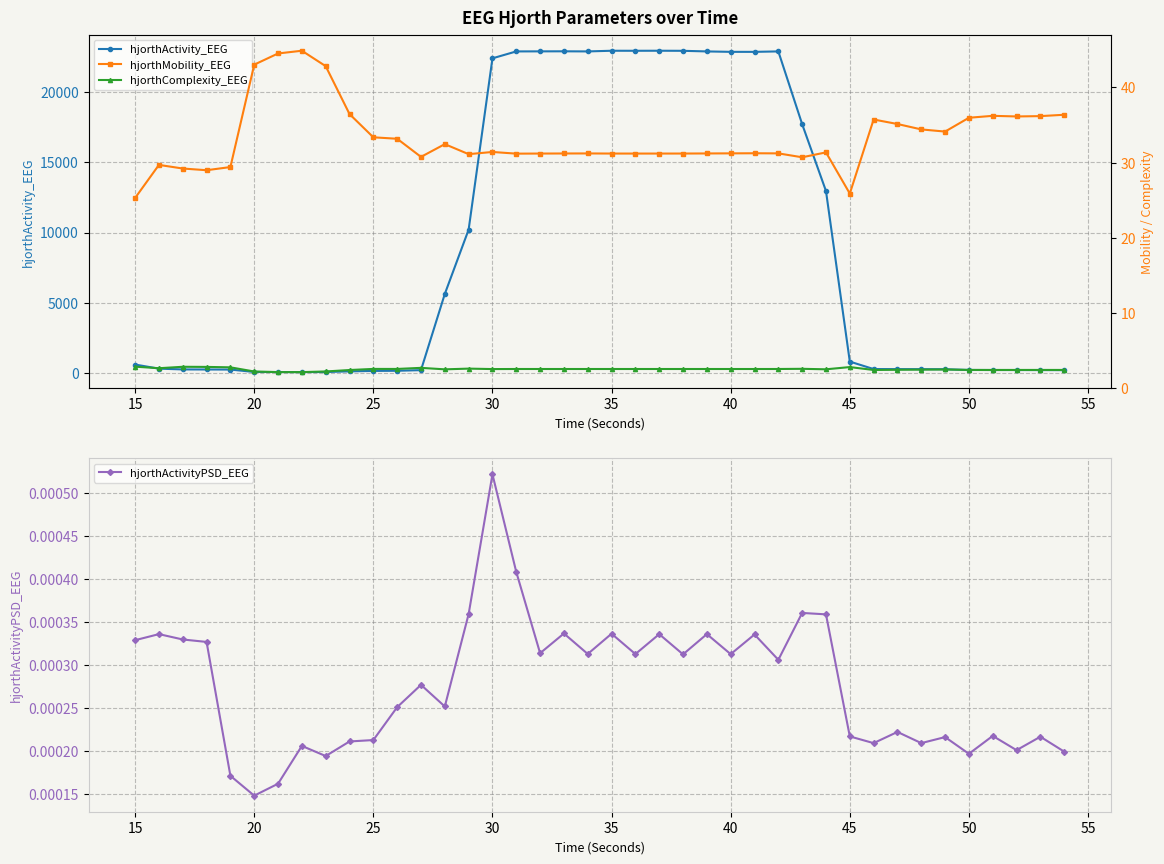

Reading left to right, extract all data points from this chart.

hjorthActivity_EEG: 602.3	311.0	255.1	251.2	245.9	74.5	70.3	65.3	71.5	118.2	149.1	159.5	204.9	5629.5	10205.3	22399.9	22890.9	22895.3	22899.2	22890.8	22939.0	22936.6	22939.9	22934.3	22890.7	22860.6	22859.8	22892.1	17713.5	12955.7	813.1	281.8	277.2	272.8	270.0	216.2	213.6	211.3	208.2	203.8
hjorthActivityPSD_EEG: 0.0	0.0	0.0	0.0	0.0	0.0	0.0	0.0	0.0	0.0	0.0	0.0	0.0	0.0	0.0	0.0	0.0	0.0	0.0	0.0	0.0	0.0	0.0	0.0	0.0	0.0	0.0	0.0	0.0	0.0	0.0	0.0	0.0	0.0	0.0	0.0	0.0	0.0	0.0	0.0
hjorthMobility_EEG: 25.3	29.7	29.2	29.0	29.4	43.0	44.5	44.9	42.8	36.5	33.4	33.2	30.8	32.5	31.1	31.4	31.2	31.2	31.2	31.2	31.2	31.2	31.2	31.2	31.2	31.2	31.2	31.2	30.7	31.4	25.9	35.7	35.1	34.4	34.1	36.0	36.2	36.1	36.2	36.4
hjorthComplexity_EEG: 2.8	2.6	2.8	2.8	2.7	2.2	2.1	2.1	2.2	2.4	2.5	2.5	2.7	2.5	2.6	2.5	2.5	2.5	2.5	2.5	2.5	2.5	2.5	2.5	2.5	2.5	2.5	2.5	2.5	2.5	2.8	2.4	2.4	2.4	2.5	2.4	2.4	2.4	2.4	2.4